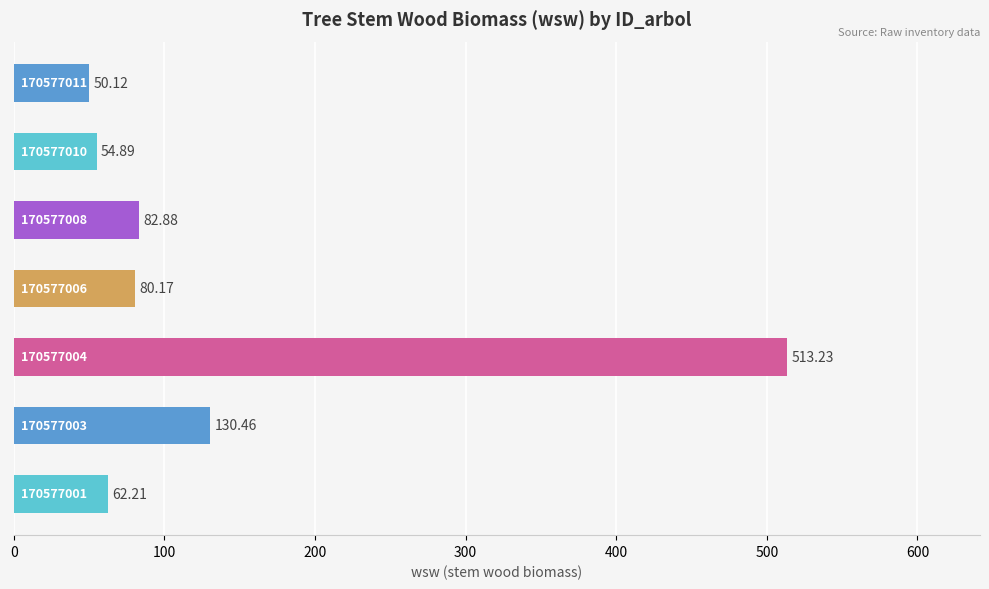

Are the bars grouped side by side (vs. stacked)?

No